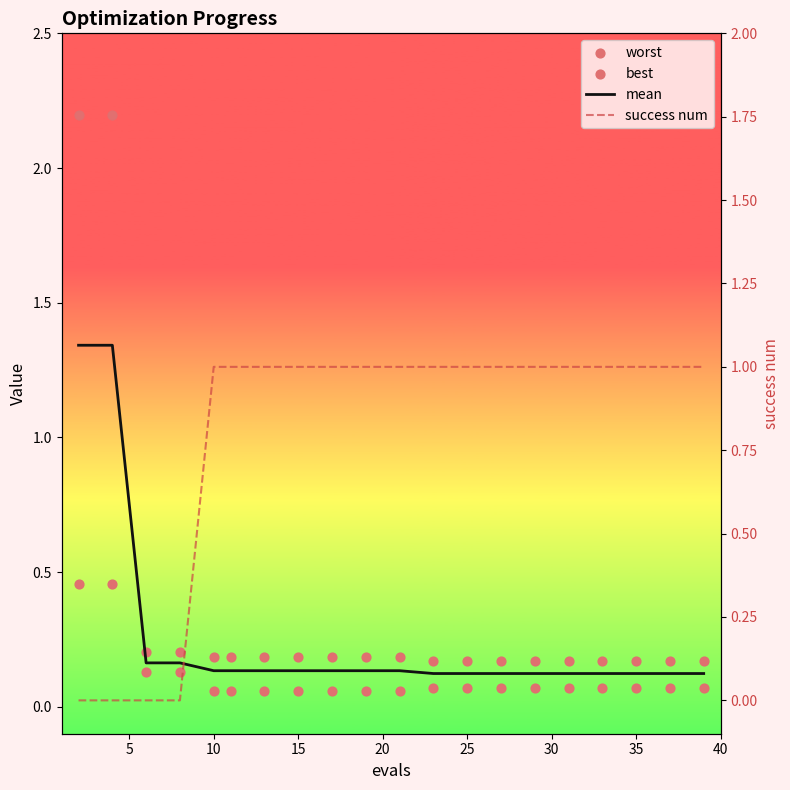

Which series reaches the maximum Y coordinate?

worst